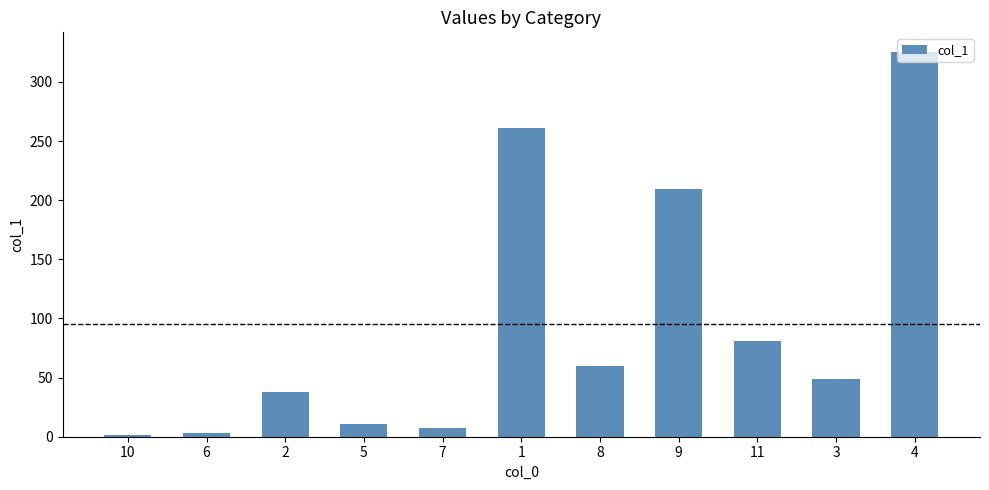

Count the number of categories in the chart.

11